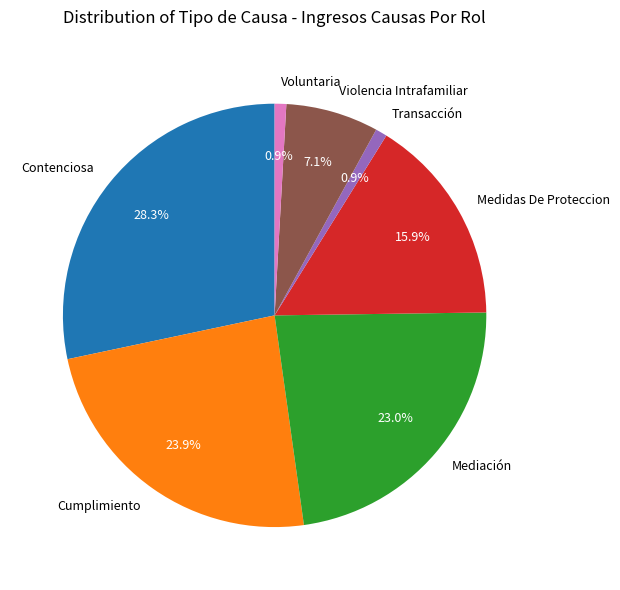

To the nearest percent, what is the combined percentage of Transacción and Violencia Intrafamiliar?

8%